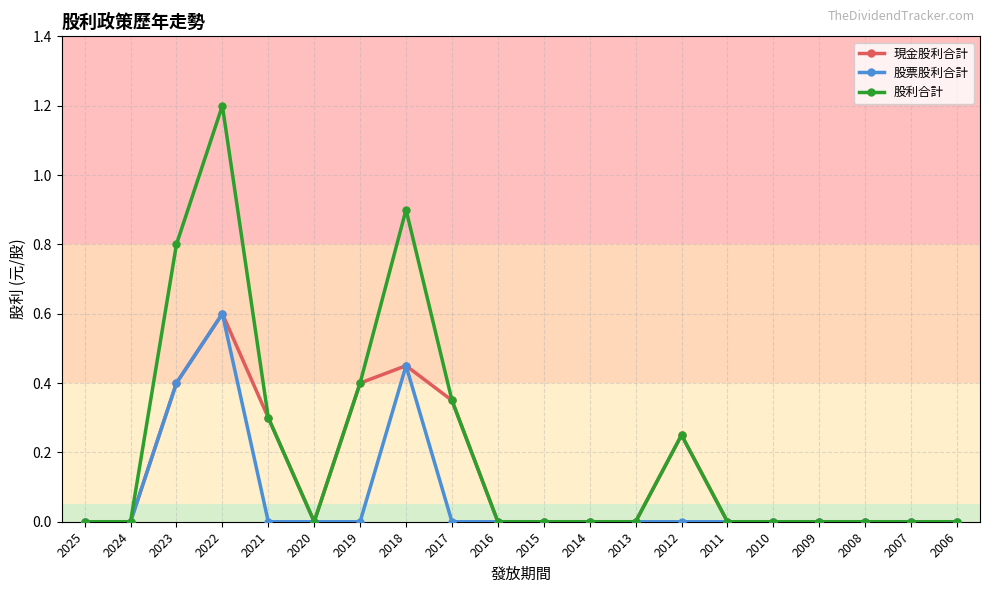

Which series has the widest spread of values?

股利合計